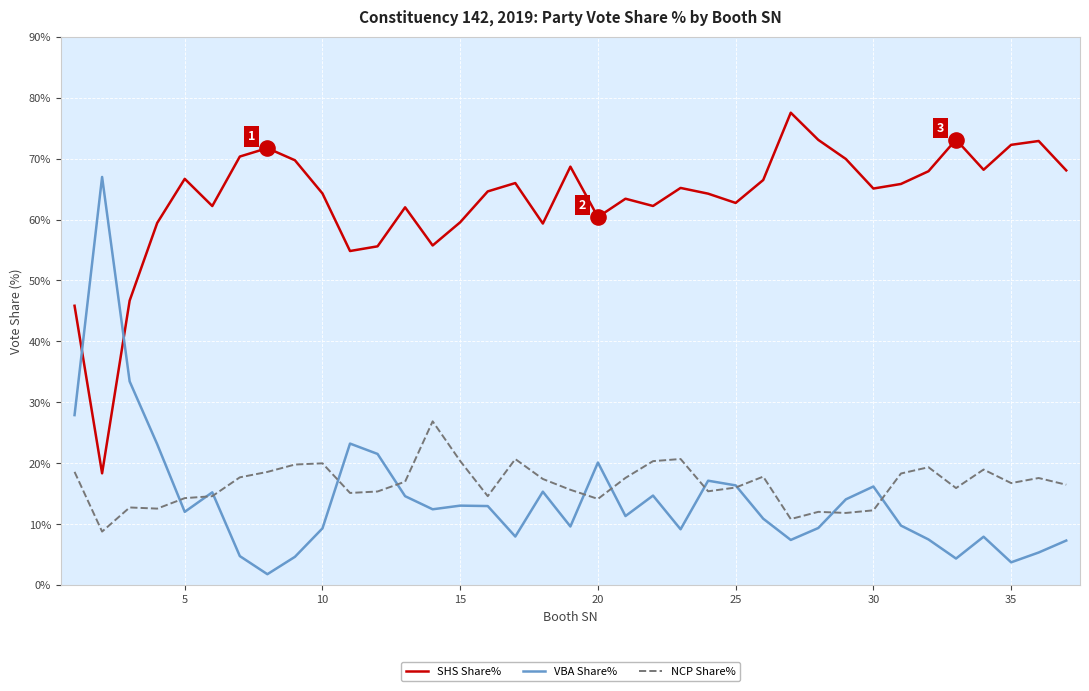

What are all the series names shown in the legend?

SHS Share%, VBA Share%, NCP Share%